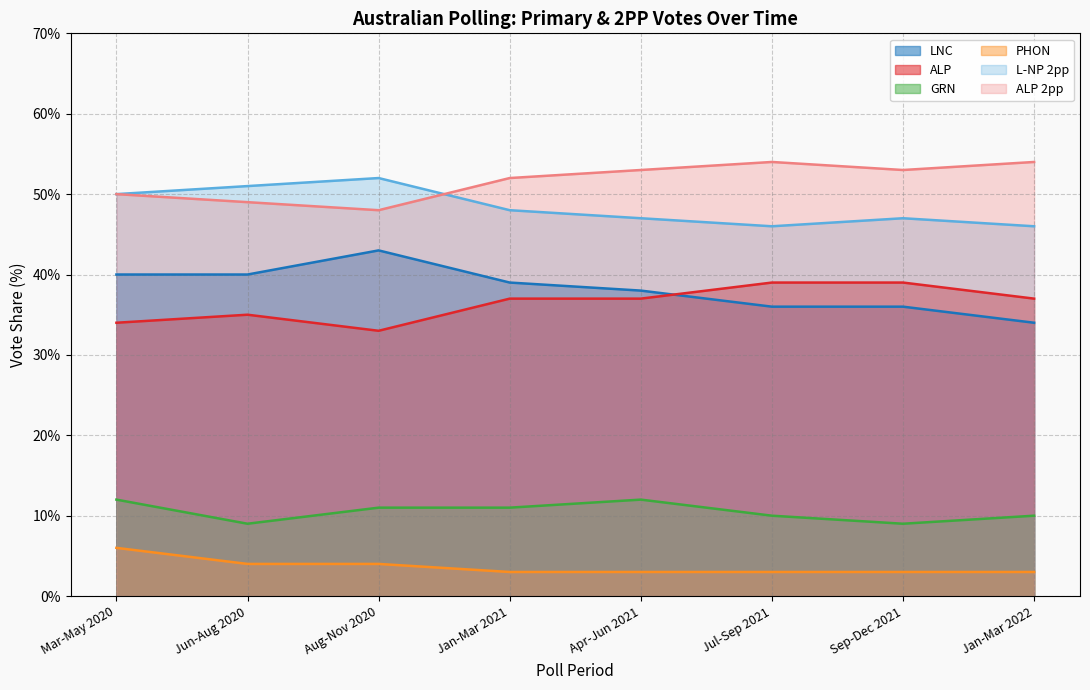

Which series has the widest spread of values?

LNC